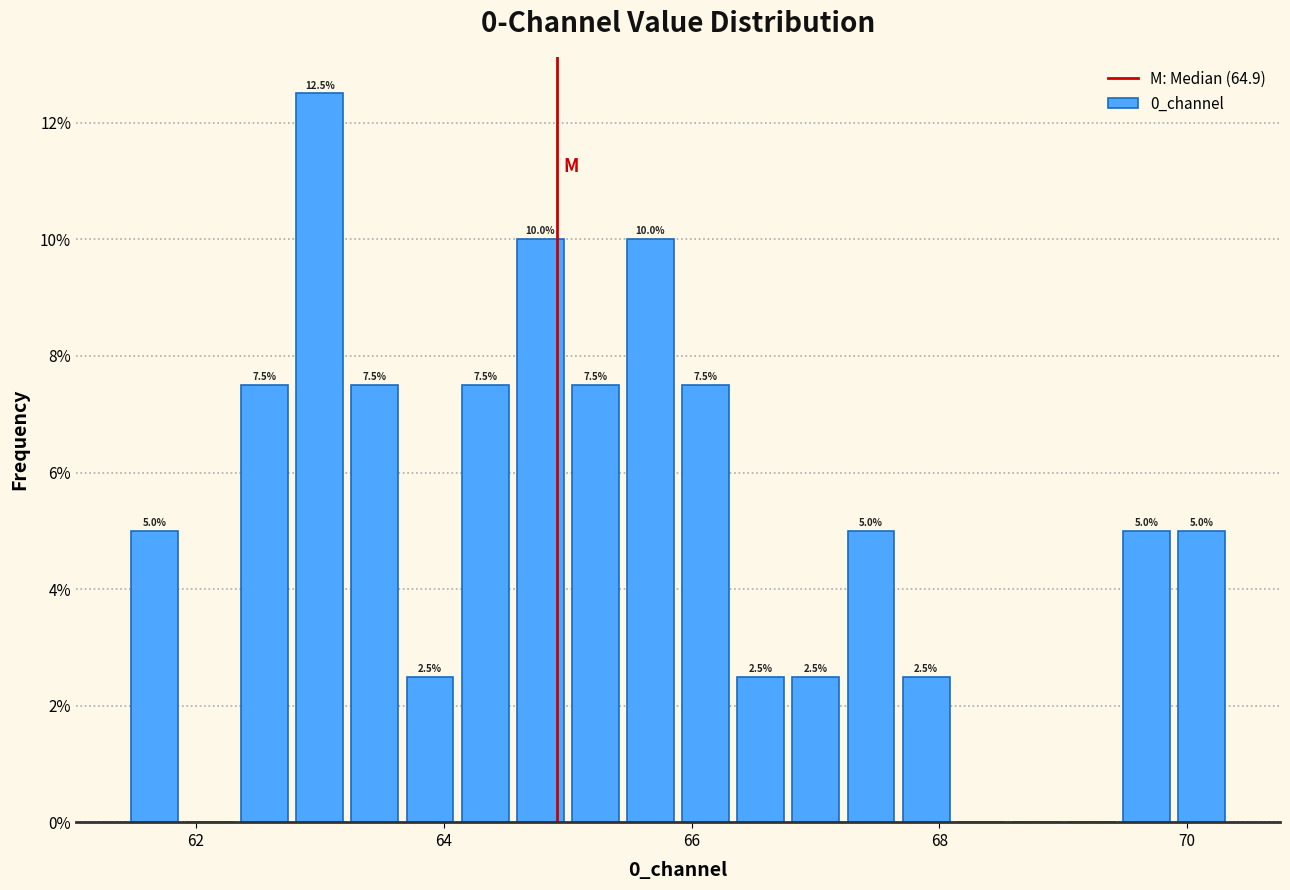

Read against the x-axis, roughly where is the centre of the tallest bar?

63.0